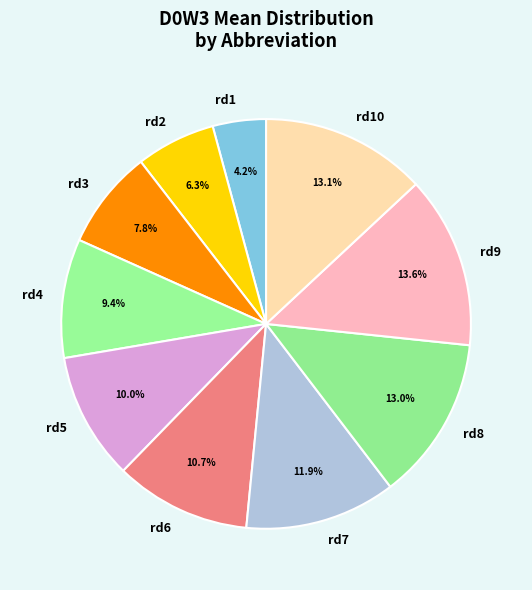

Does rd10 account for over 50% of the chart?

No